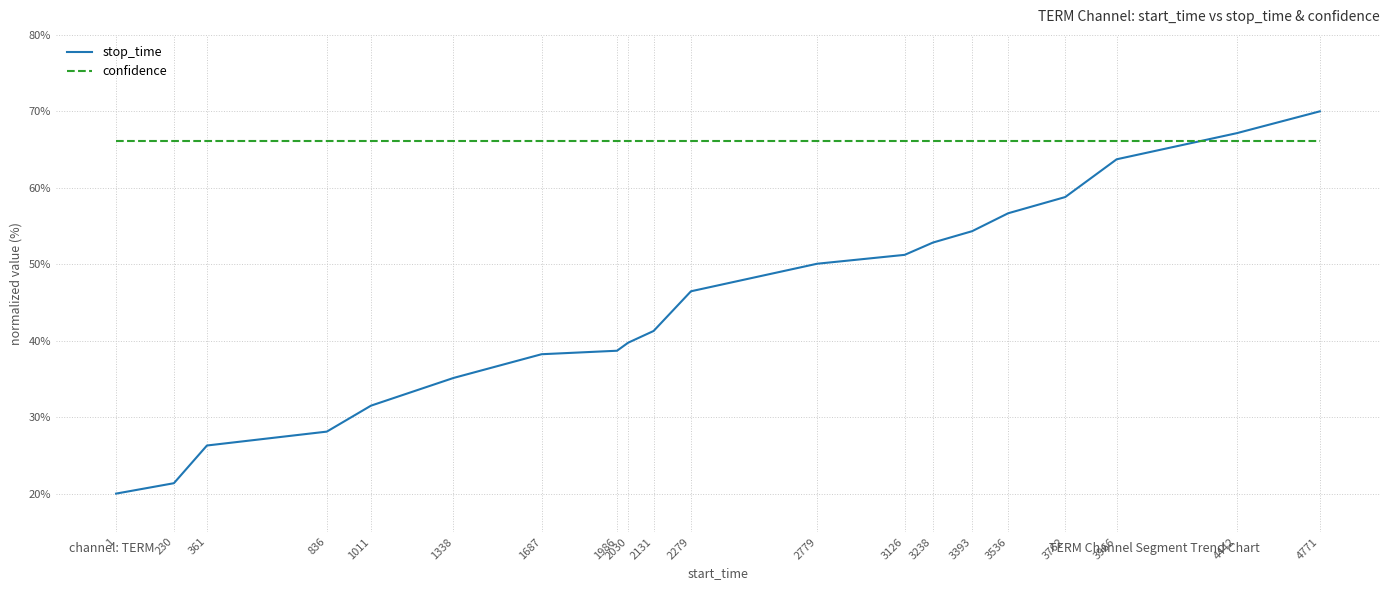

How many stop_time values are between 0 and 1?

20